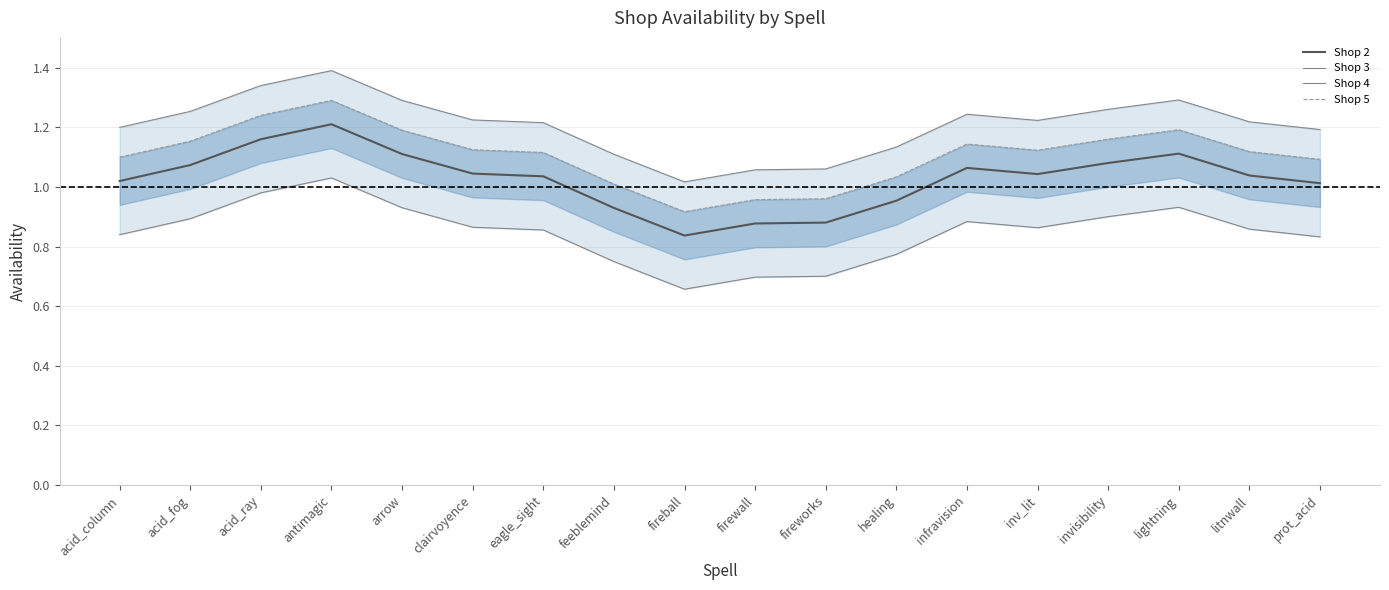

Does the chart display data point markers on the line(s)?

No